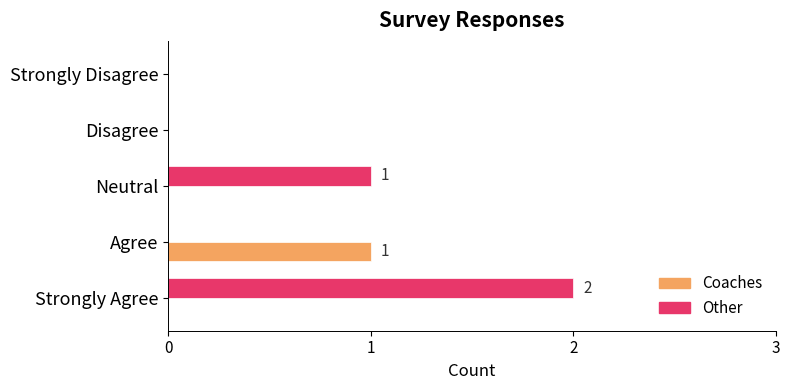

Between Strongly Agree and Agree, which series saw the biggest shift?

Other